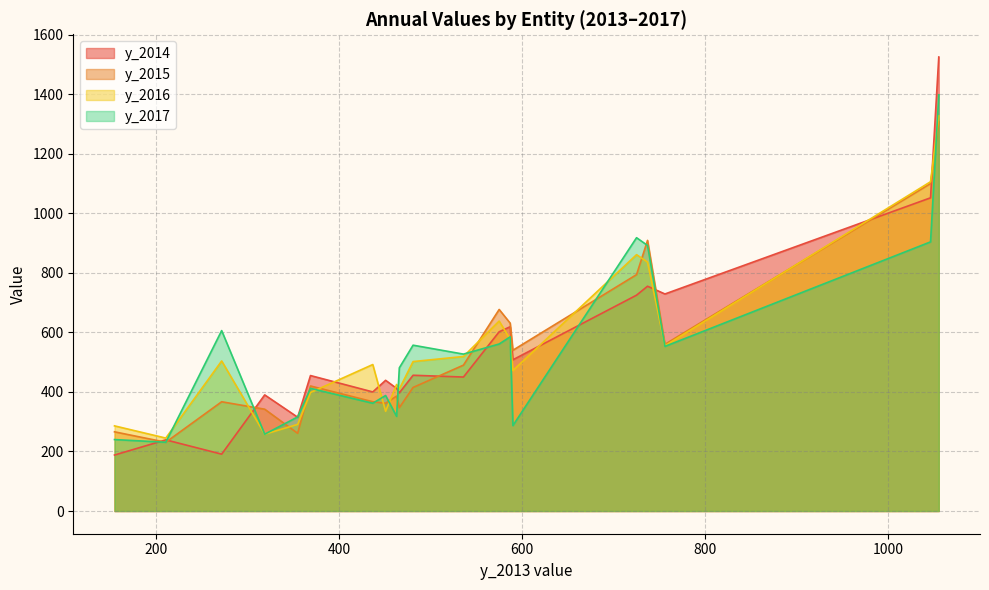

Which series has the widest spread of values?

y_2014